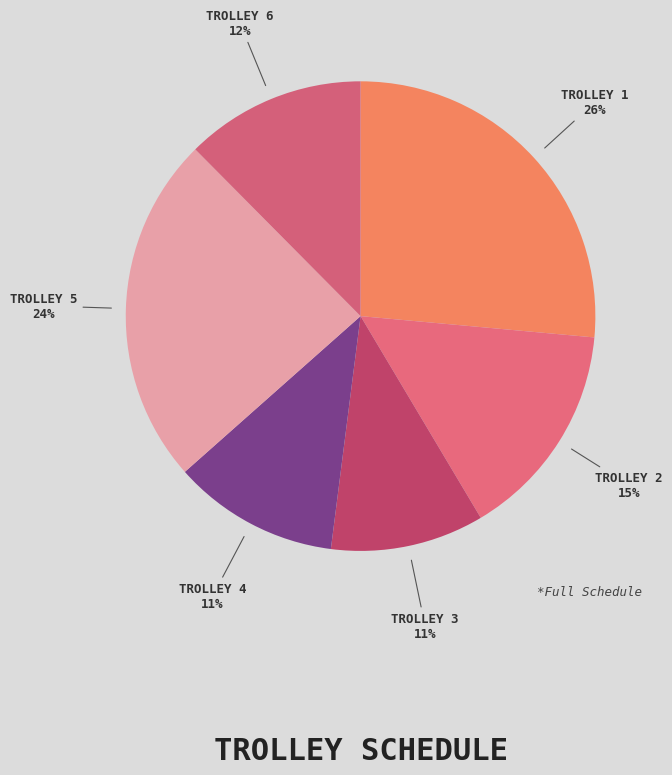

Rank the categories by value from highest to lowest.

Trolley 1, Trolley 5, Trolley 2, Trolley 6, Trolley 4, Trolley 3